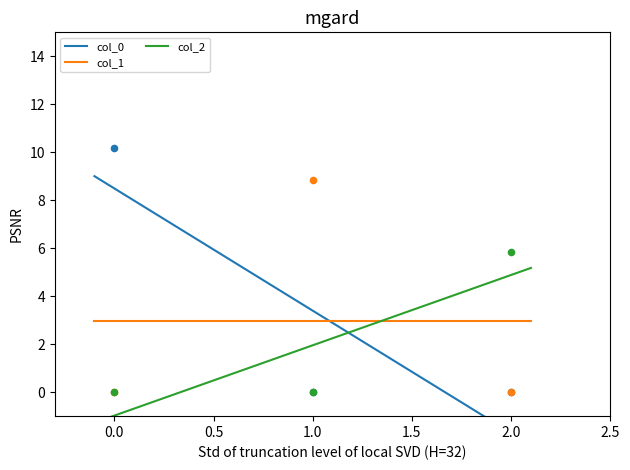

Which series contains the highest Y value?

col_0